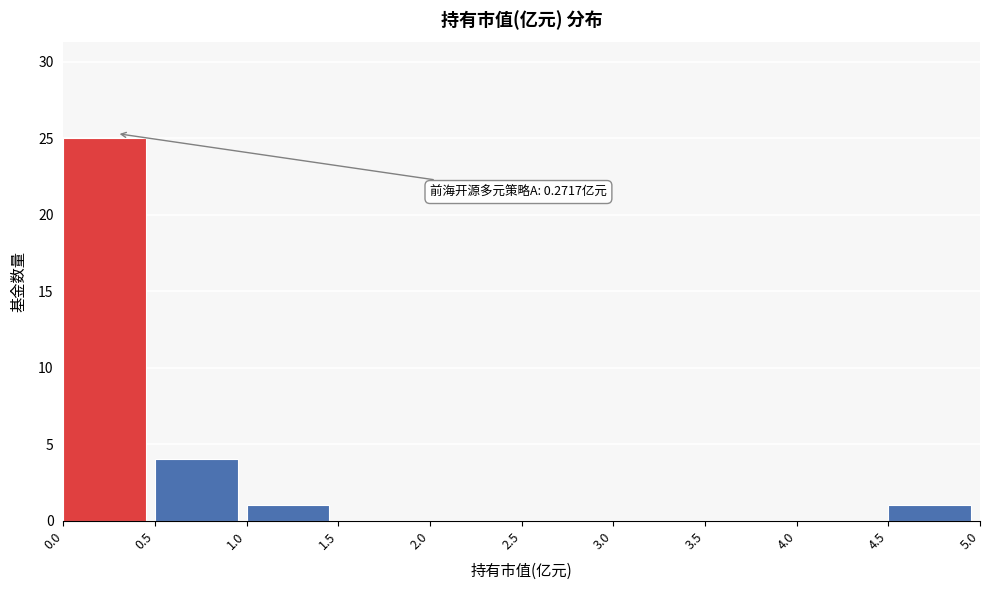

Over which range of the x-axis is the bar tallest?

0.0 to 0.5